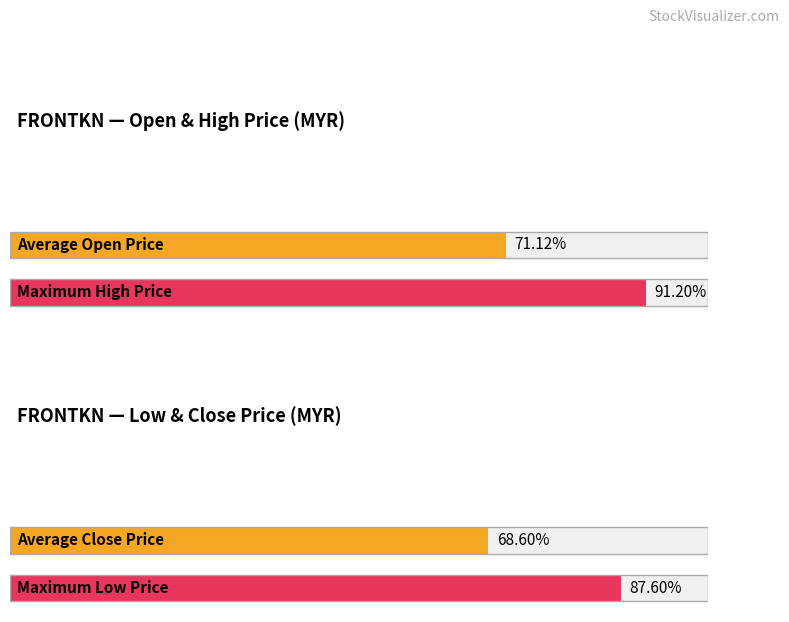

What are all the series names shown in the legend?

open, high, low, close